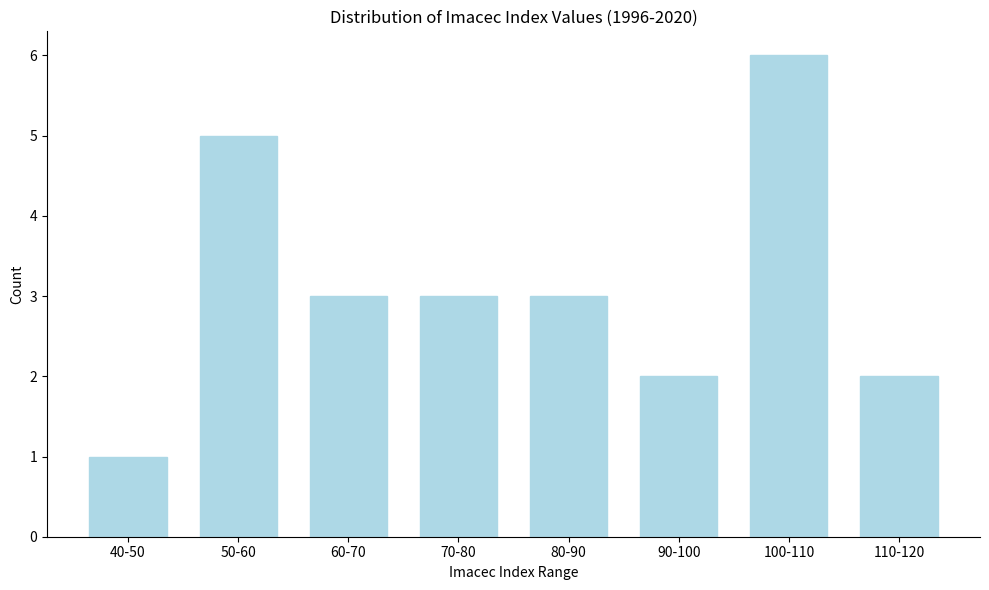

Reading right to left, transcribe all the data shown in this chart.

110-120=2	100-110=6	90-100=2	80-90=3	70-80=3	60-70=3	50-60=5	40-50=1